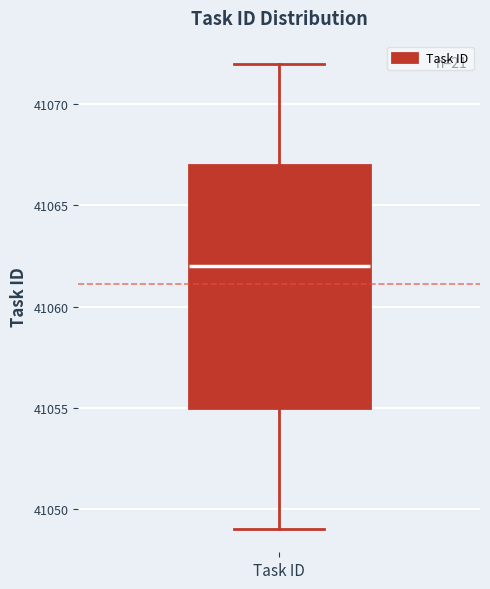

Where does the lower whisker of the box for Task ID end on the y-axis? The values are not printed on the chart, so give them approximately, as read against the axis.

41049